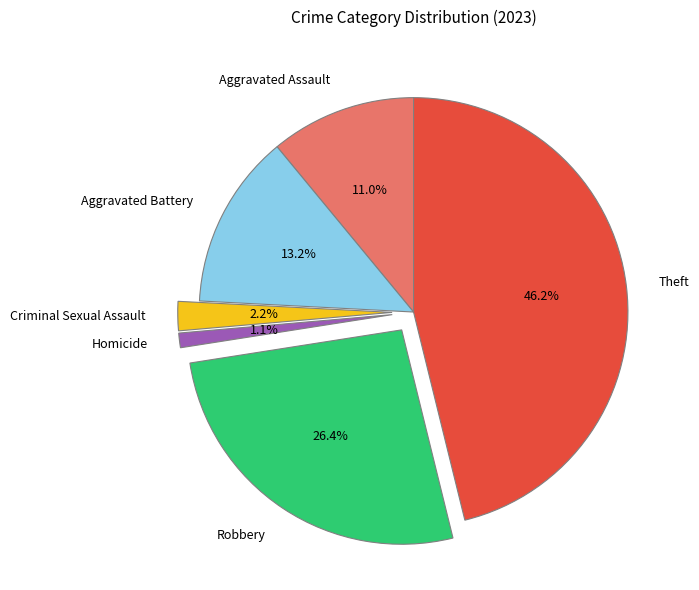

How many slices are in this pie chart?

6